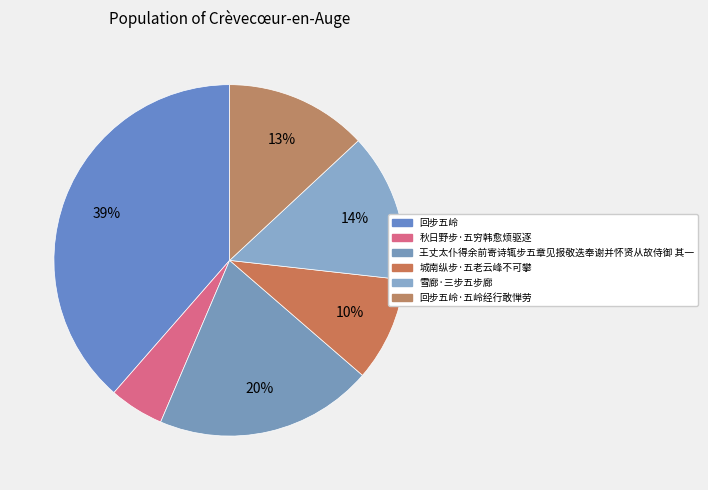

What percentage do 城南纵步·五老云峰不可攀 and 回步五岭 together represent?

48.1%